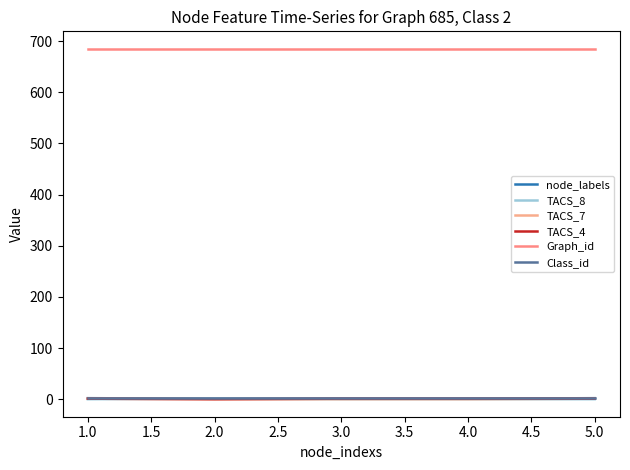

How many lines are shown in the chart?

6